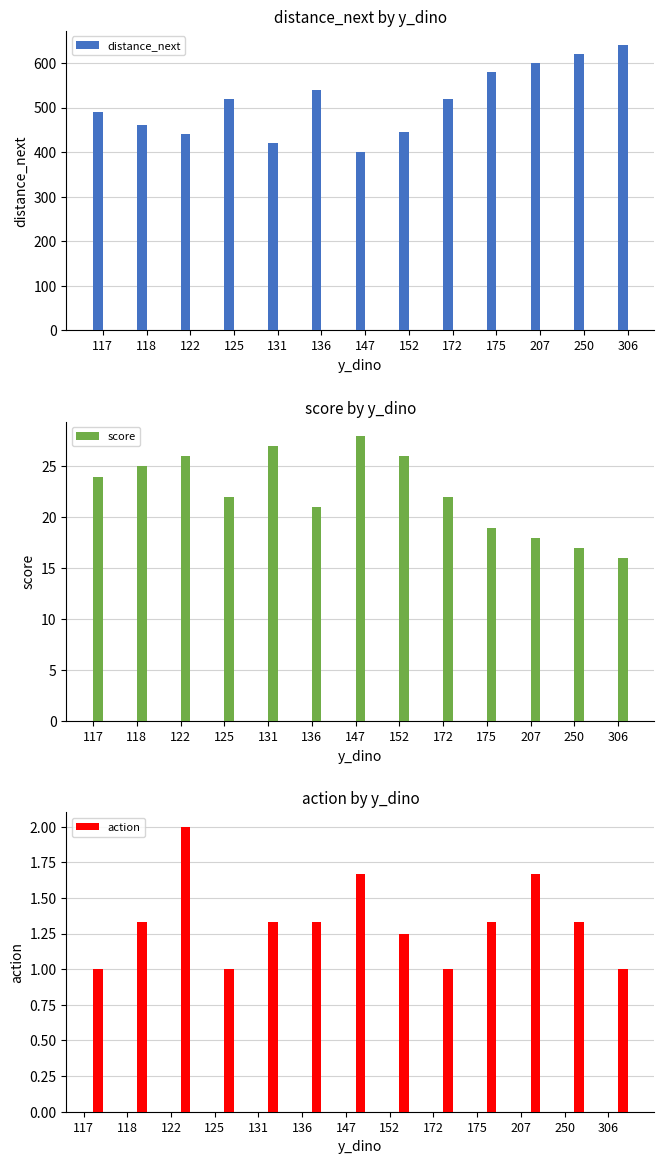

What is the value of the distance_next bar at the 3rd from the left?

440